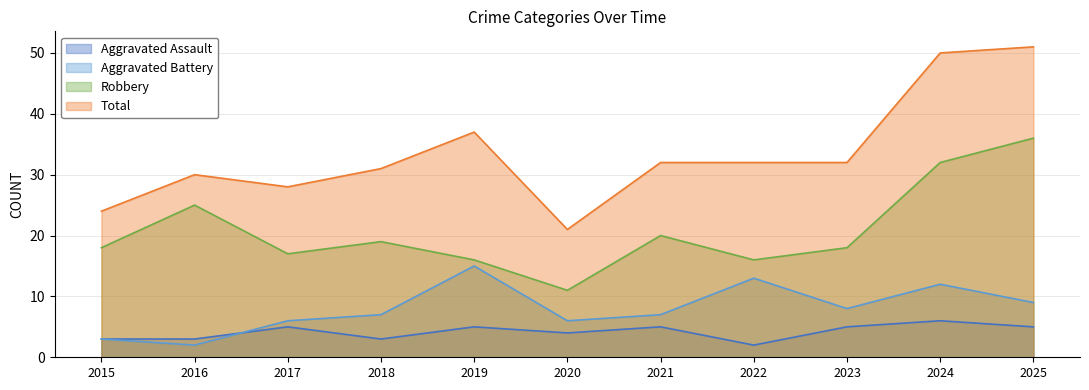

At how many categories does at least one series exceed 46?

2